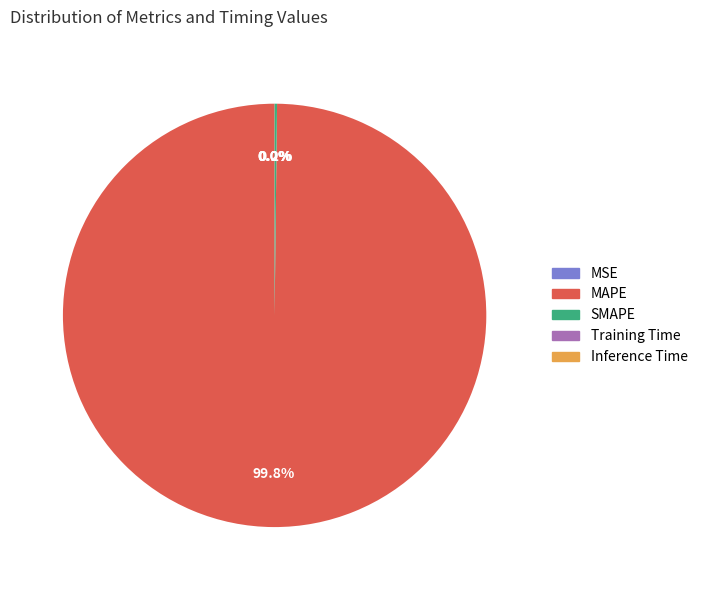

Which slice is the largest?

MAPE